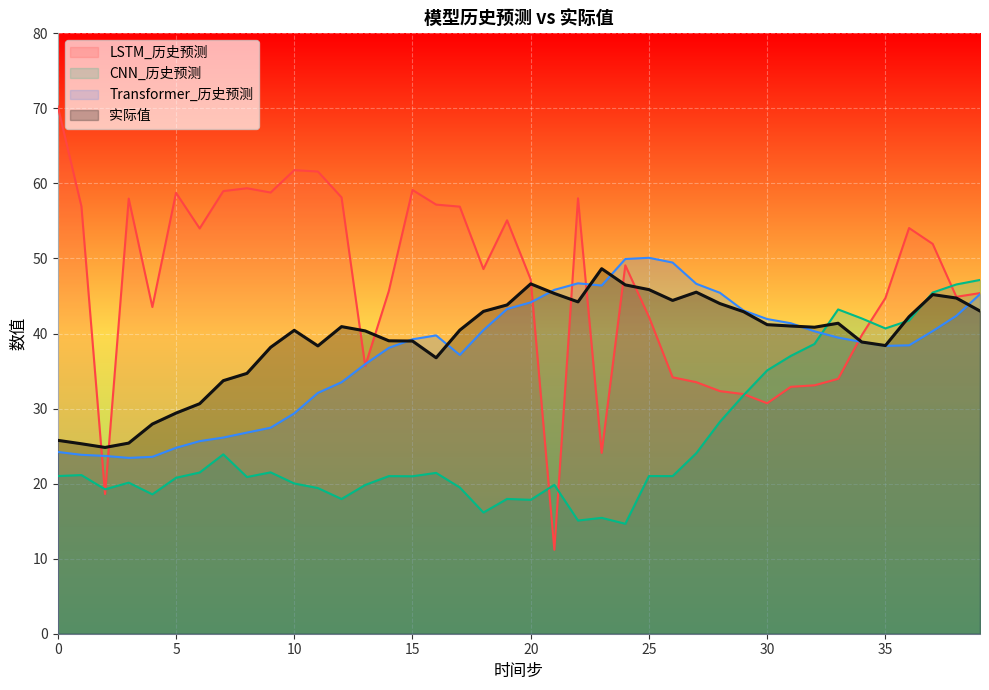

True or false: LSTM_历史预测 and 实际值 intersect in this chart.

True